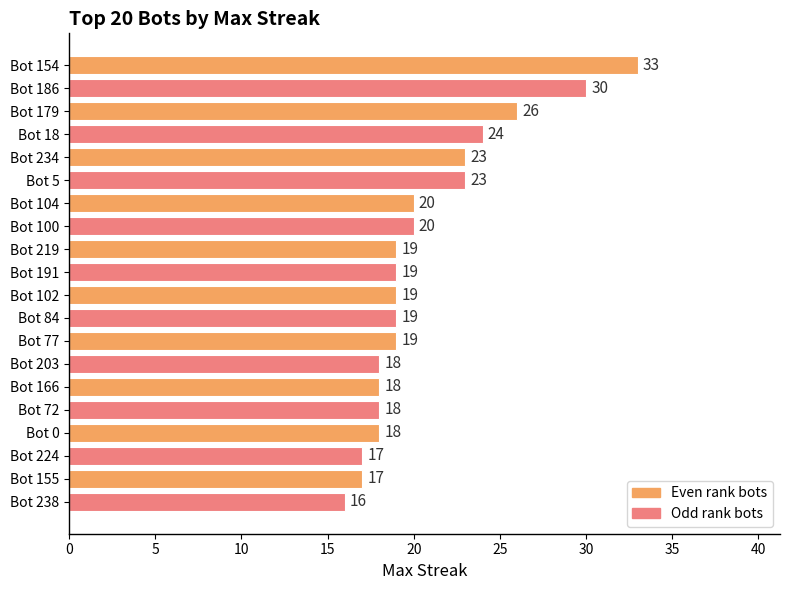

Reading top to bottom, extract all data points from this chart.

33	30	26	24	23	23	20	20	19	19	19	19	19	18	18	18	18	17	17	16